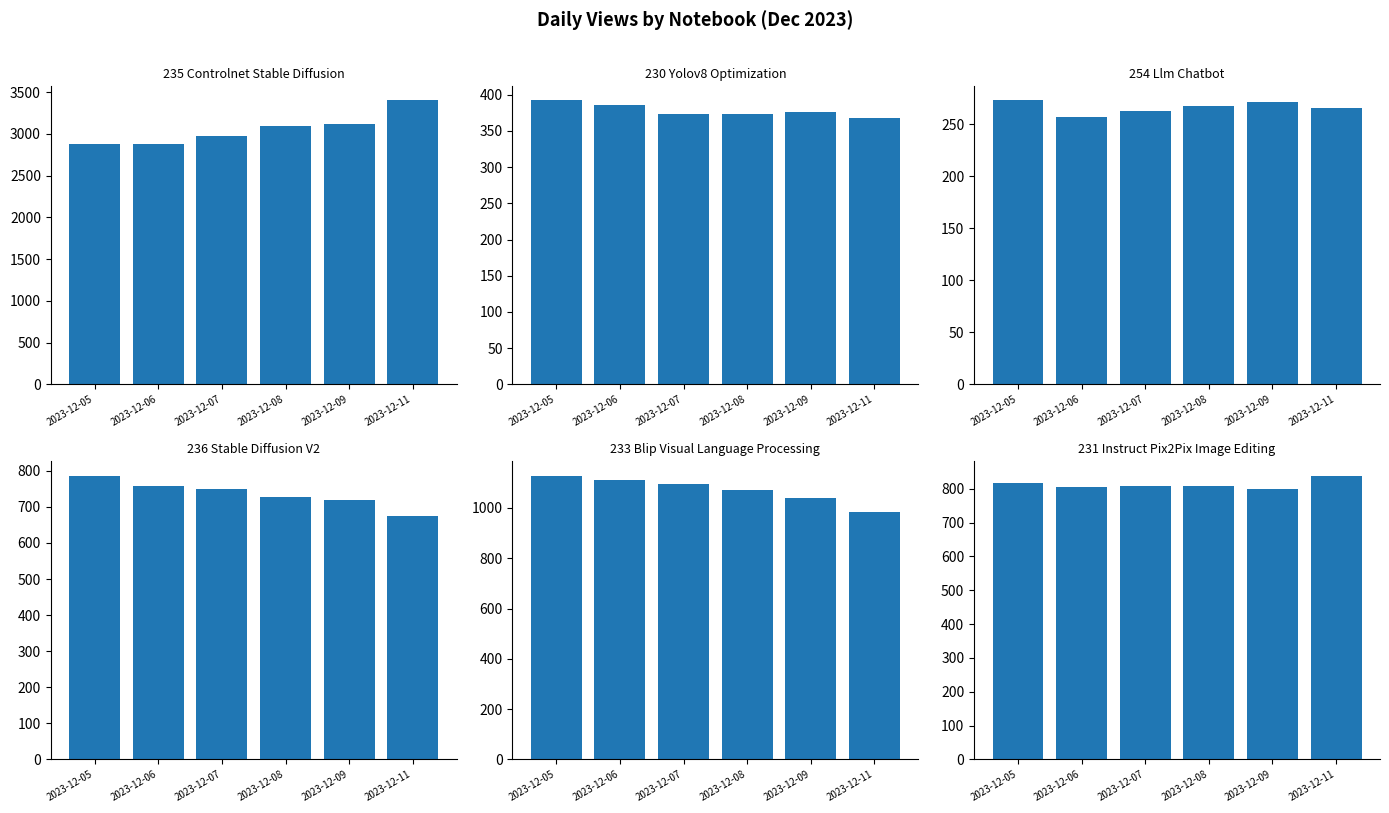

How many series are shown in this chart?

6